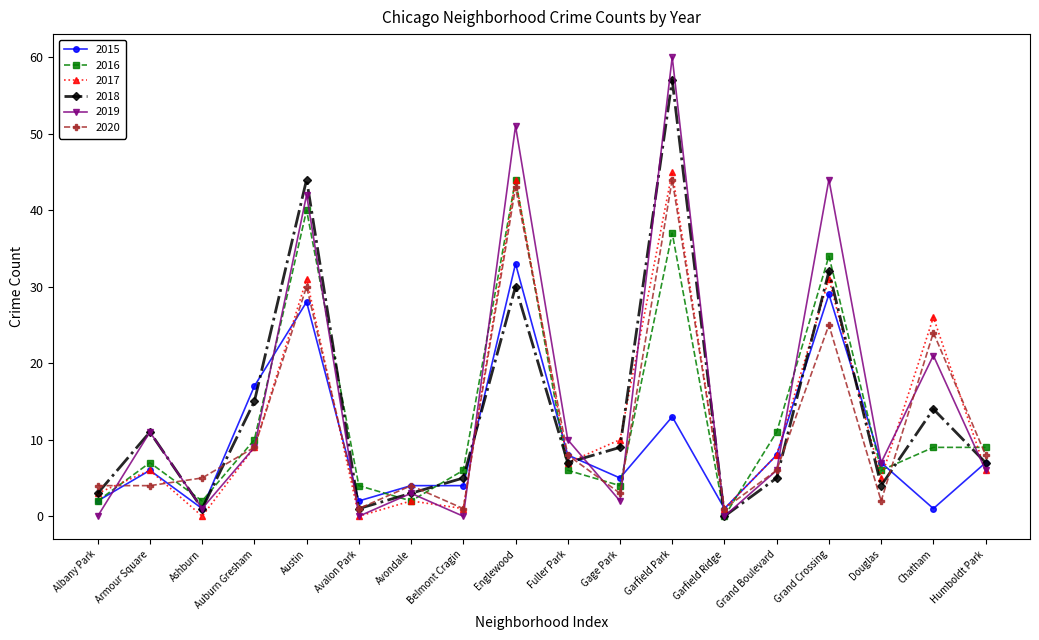

At which category is the sum across all series the highest?

Garfield Park